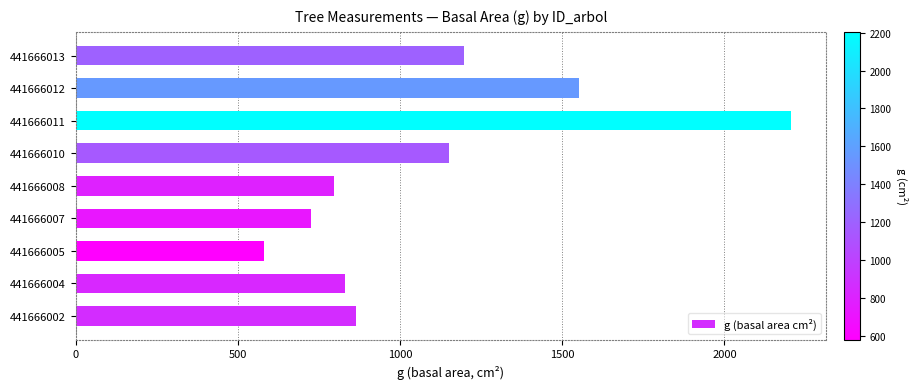

What is the change in value from 441666004 to 441666011?

+1374.1